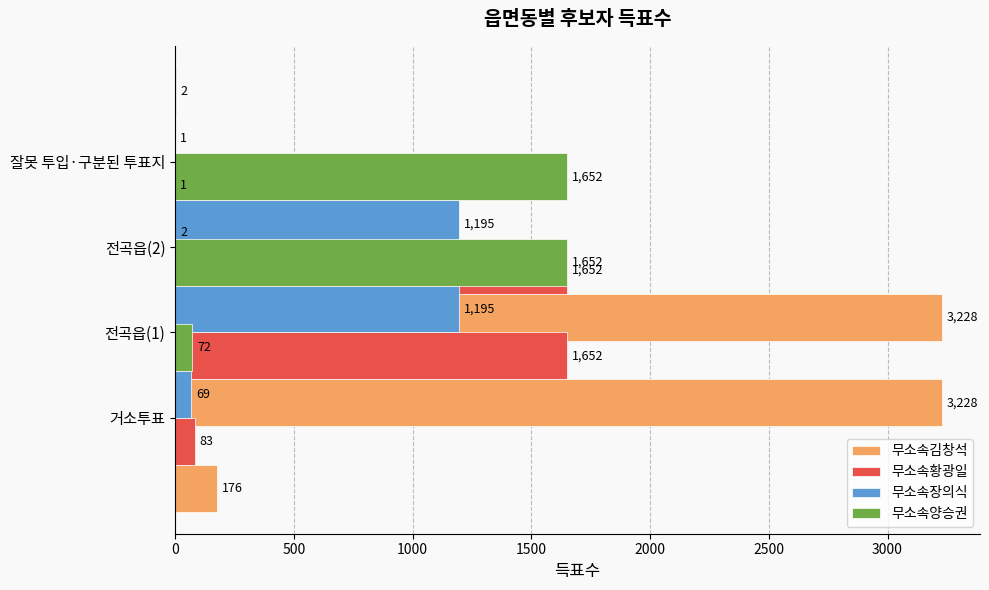

True or false: 무소속장의식 has a value of 671 at 전곡읍(1).

False